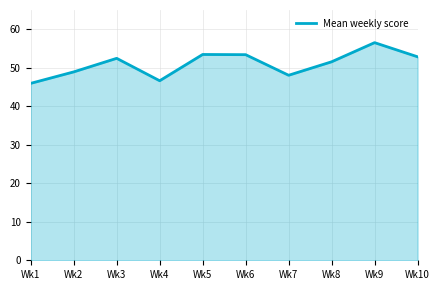

What value does the data have at Wk8?

51.6